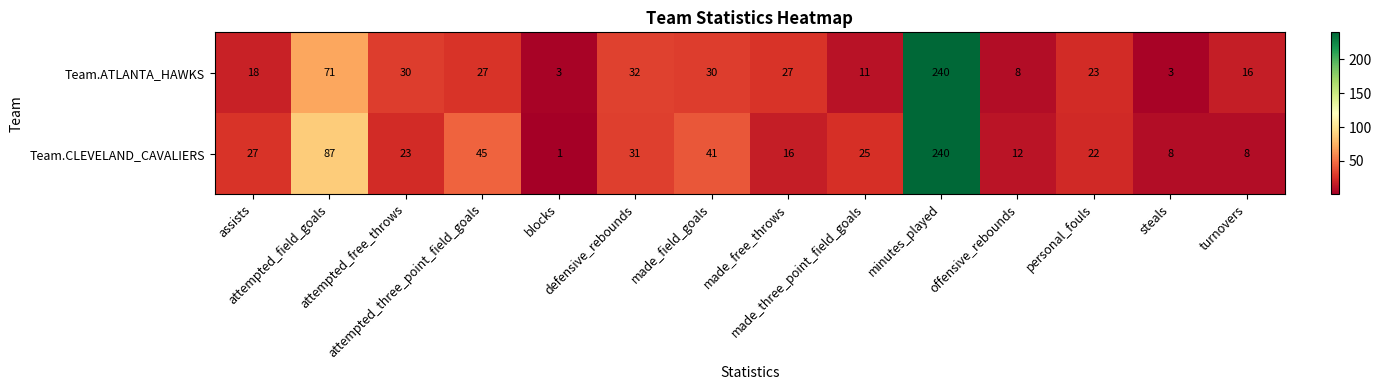

Rank the series by their average value, from highest to lowest.

Team.CLEVELAND_CAVALIERS, Team.ATLANTA_HAWKS